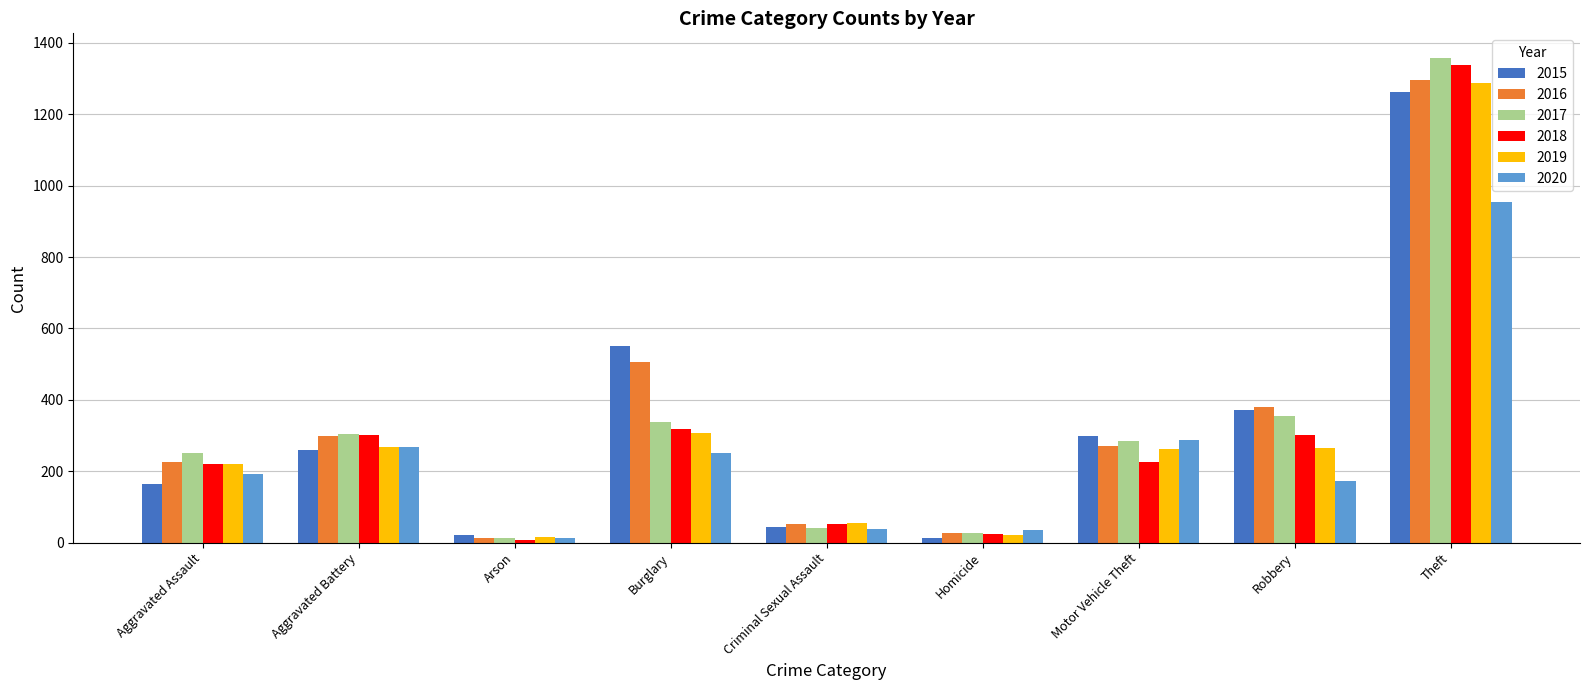

What is the total value across all series at Aggravated Battery?

1699